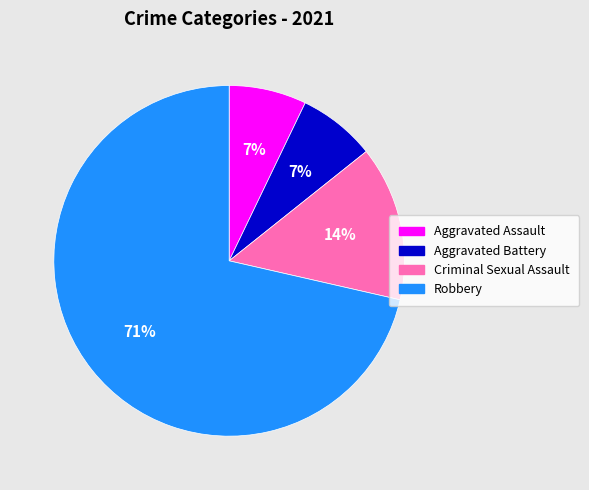

To the nearest percent, what percentage of the pie is Criminal Sexual Assault?

14%